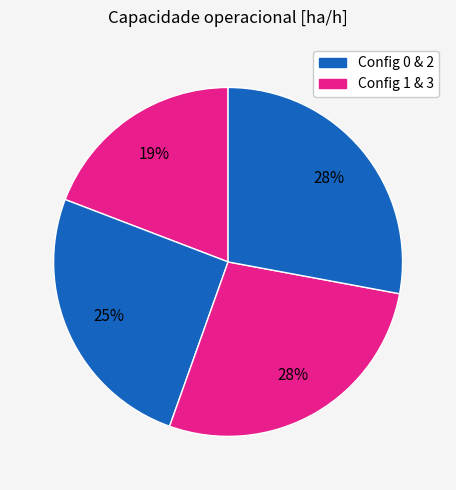

Count the number of slices in the pie.

4